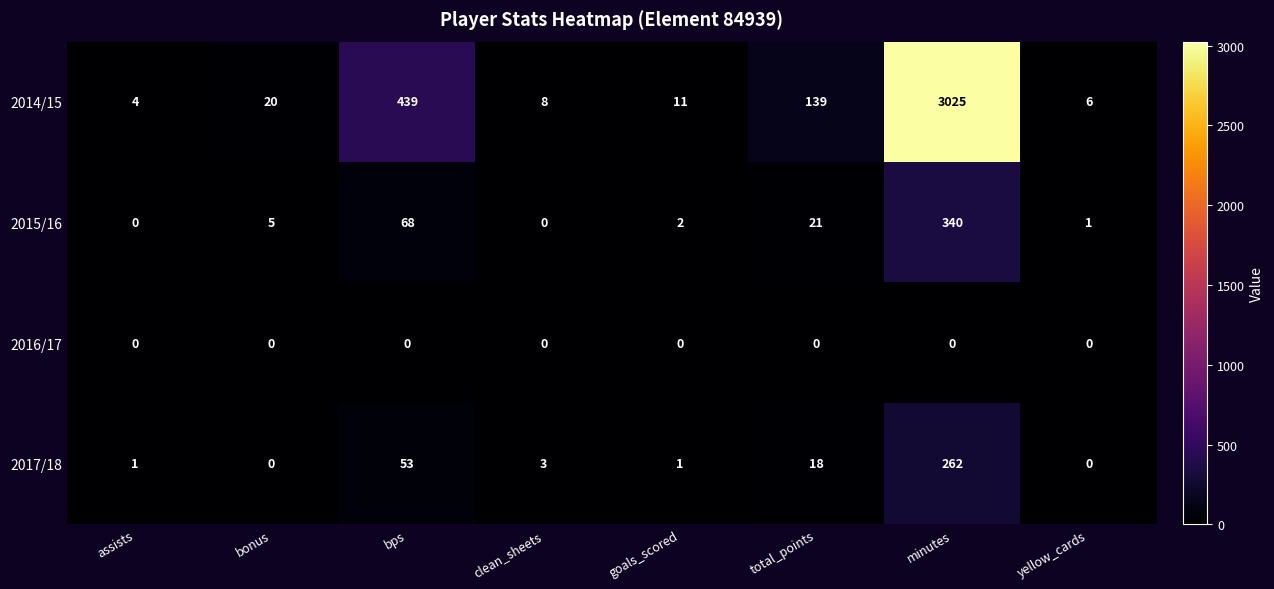

What is the difference between the maximum and second lowest values in the 2014/15 series?

3019